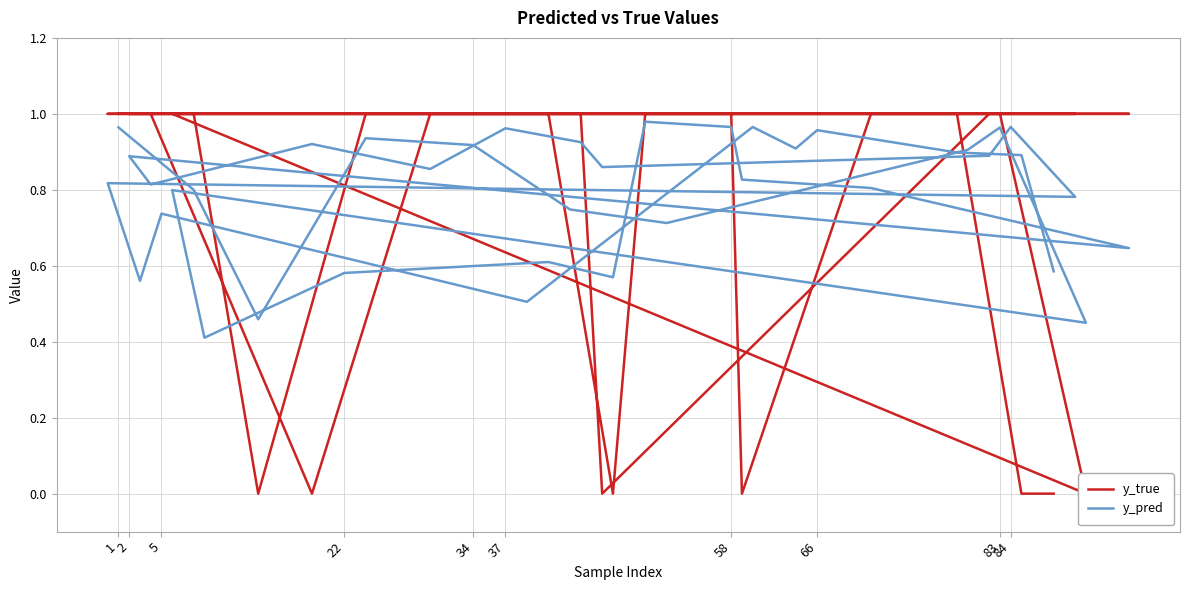

Between 22 and 66, which series saw the biggest shift?

y_true